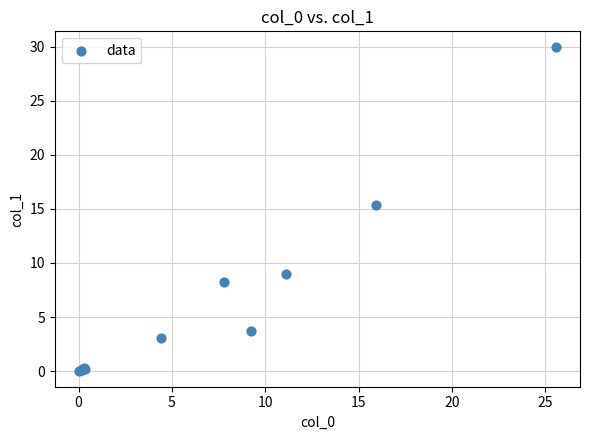

What Y value in the scatter plot is closest to 14?

15.4